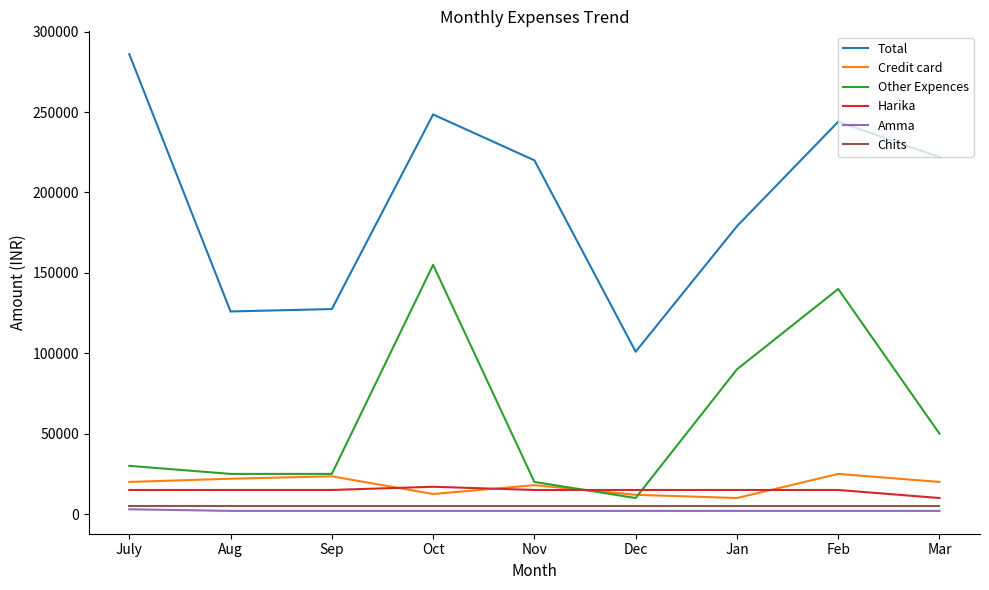

True or false: Harika has a value of 15000 at Jan.

True